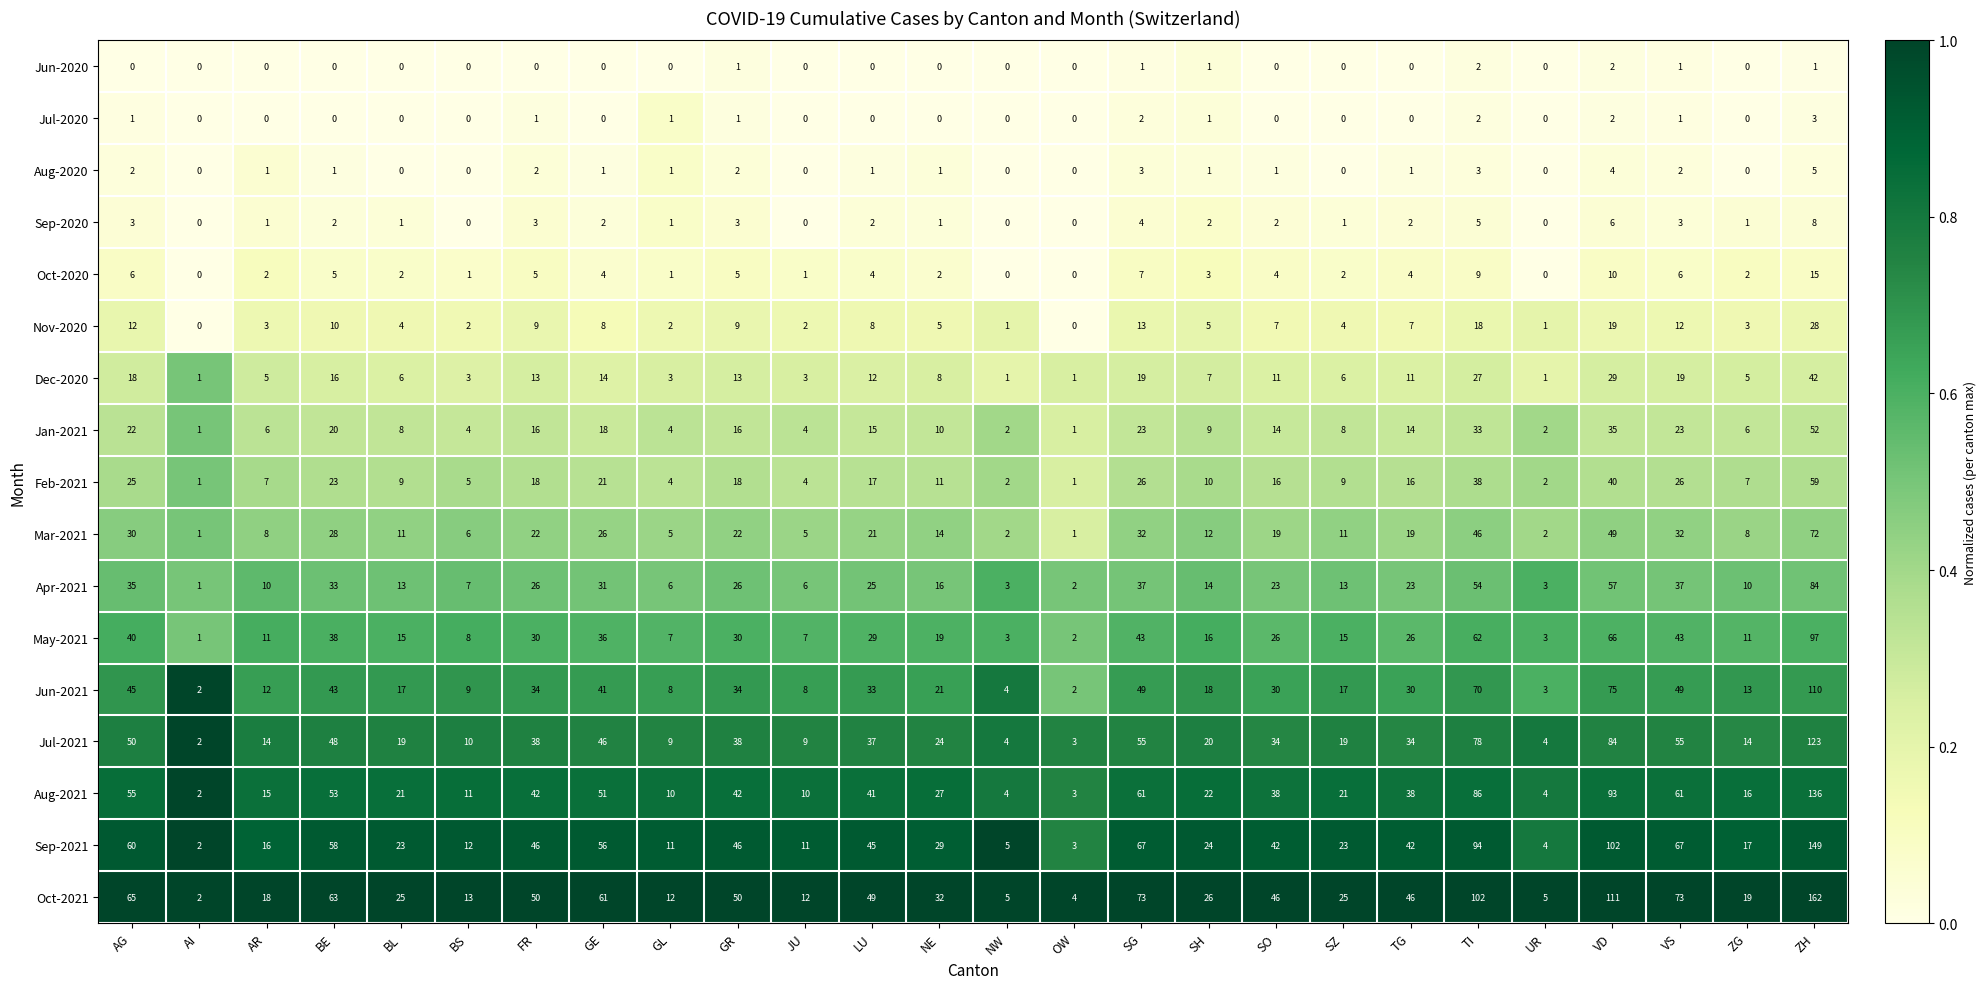

At how many categories does at least one series exceed 0?

26